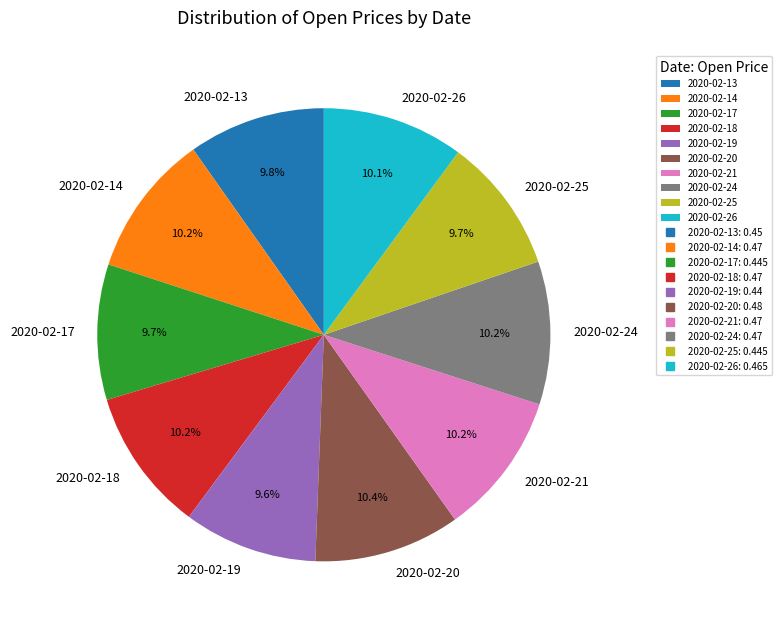

Is the sum of 2020-02-17 and 2020-02-19 greater than half?

No